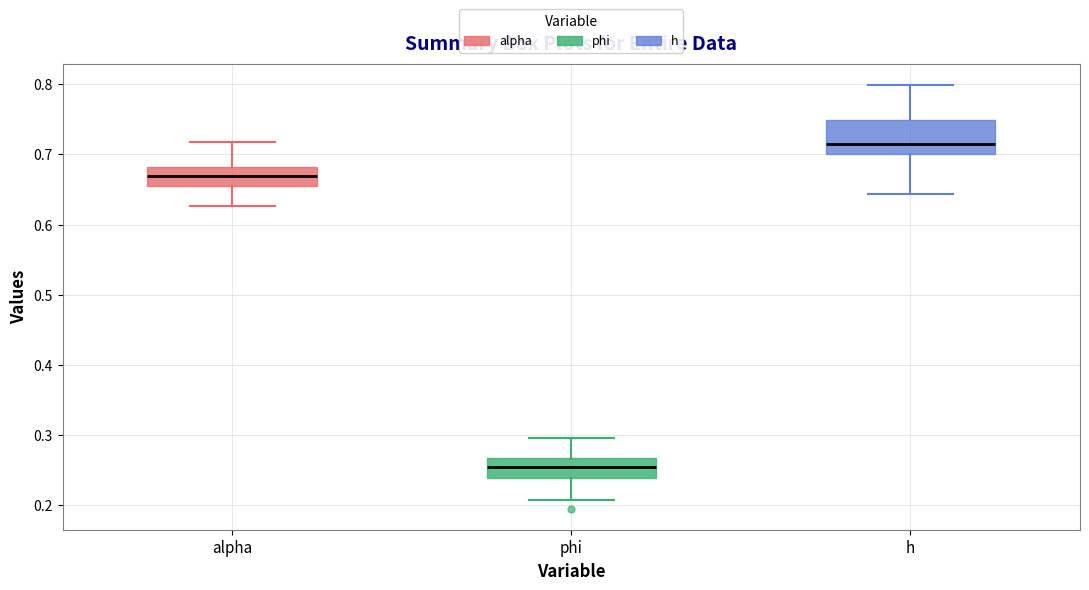

Which box's median line is the lowest?

phi